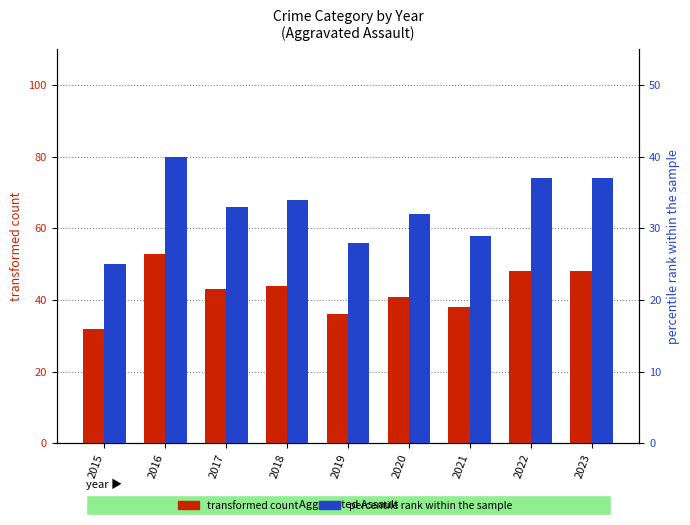

What are all the series names shown in the legend?

transformed count, percentile rank within the sample